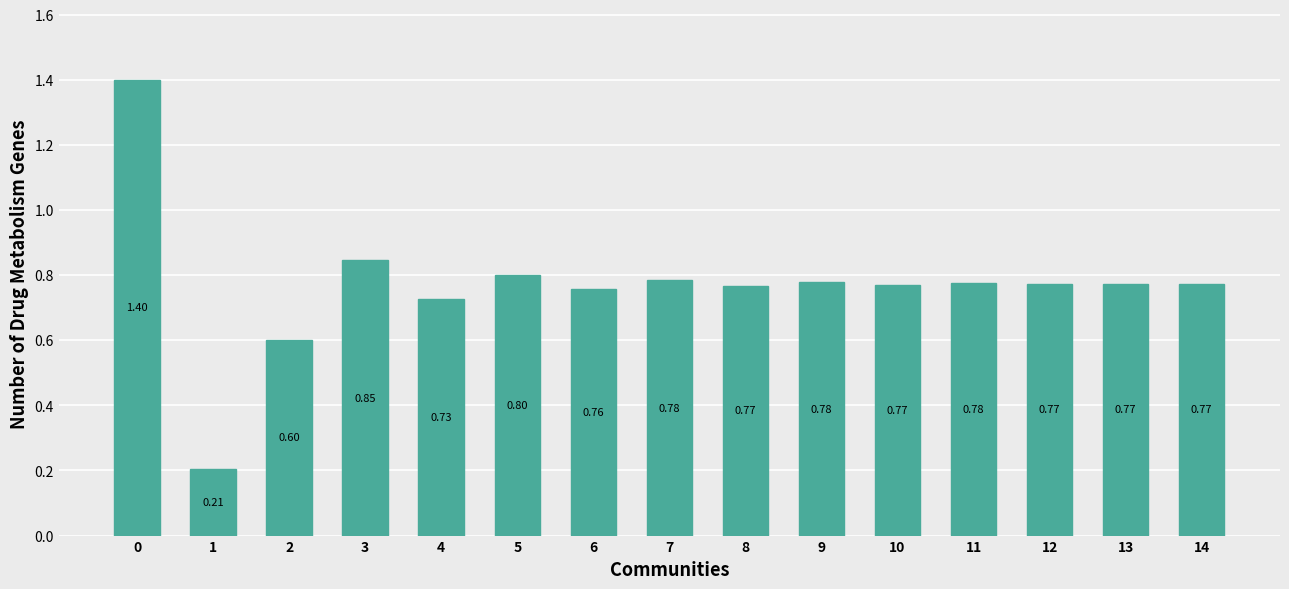

How many series are shown in this chart?

1